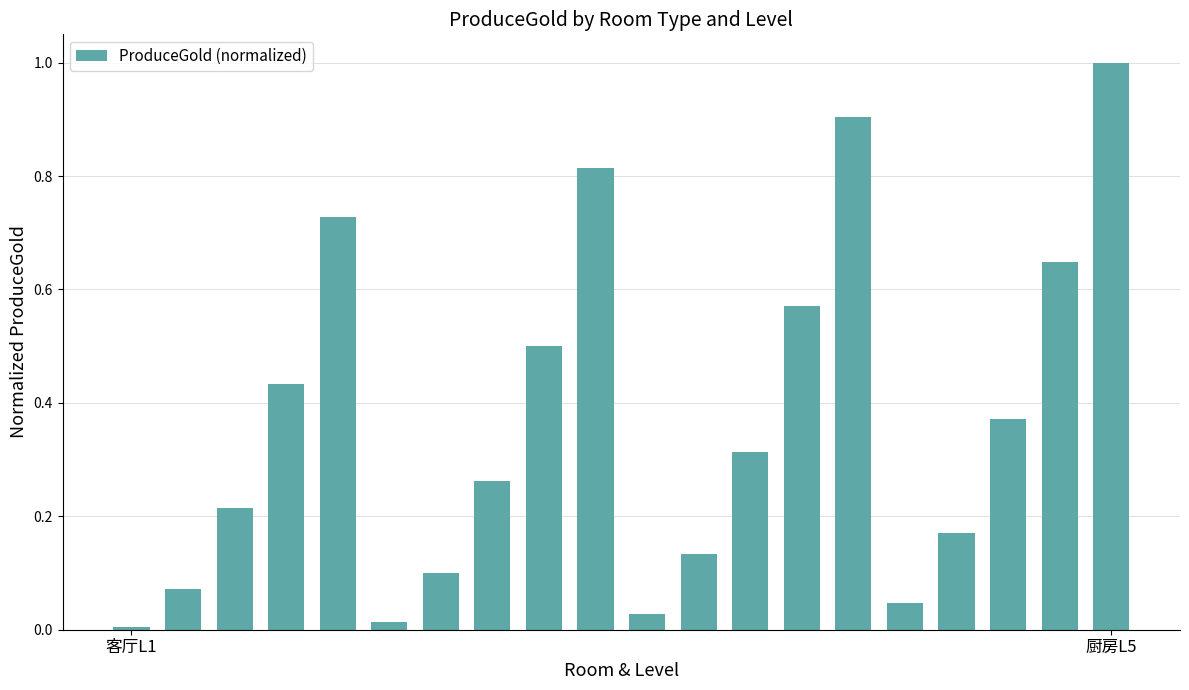

What is the greatest value displayed?

1.0